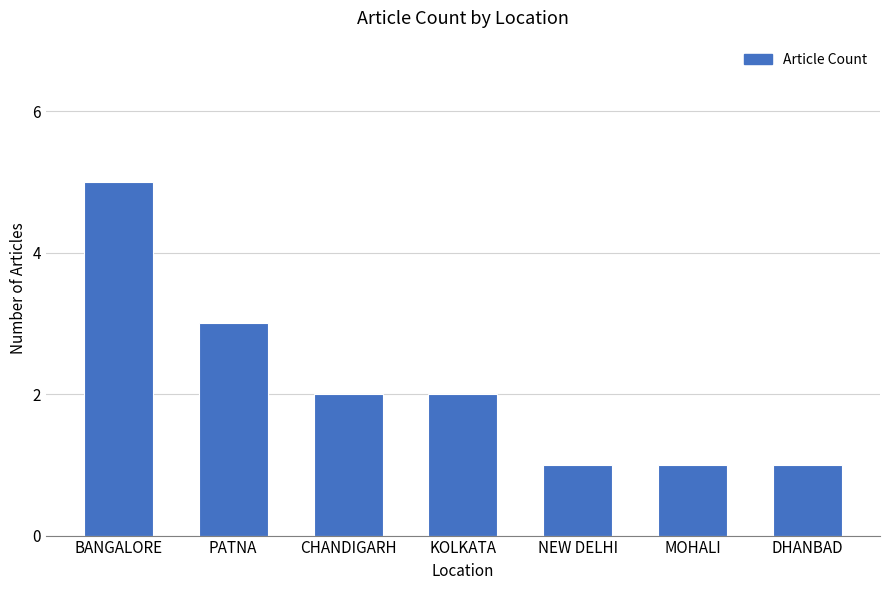

What position from the right is CHANDIGARH?

5